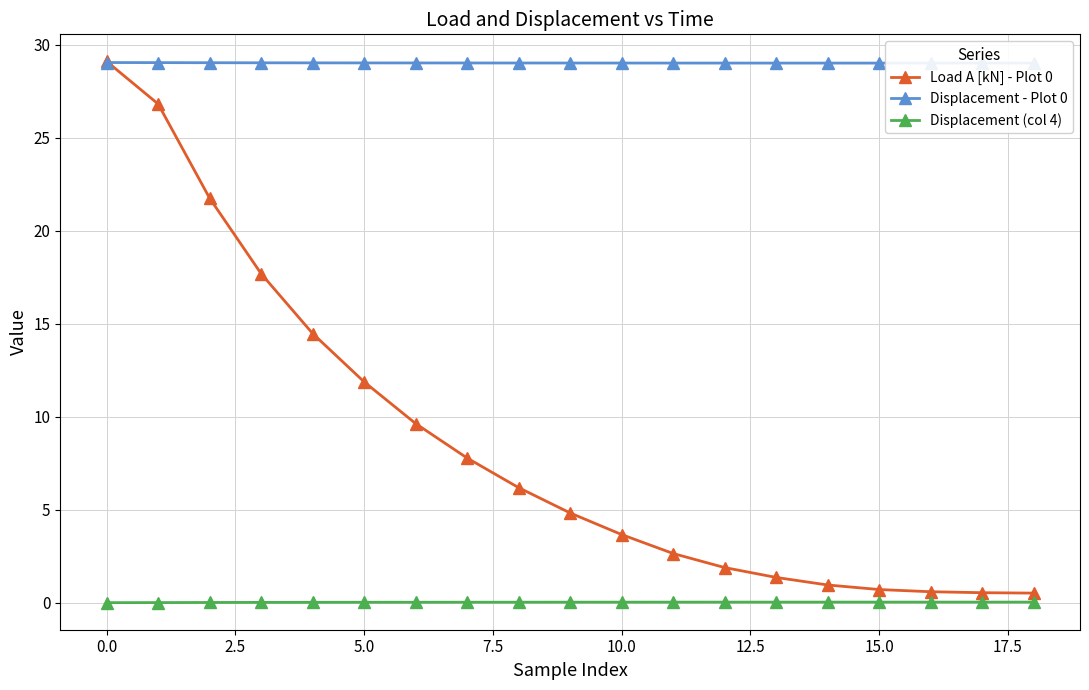

Rank the series by their average value, from highest to lowest.

Displacement - Plot 0, Load A [kN] - Plot 0, Displacement (col 4)